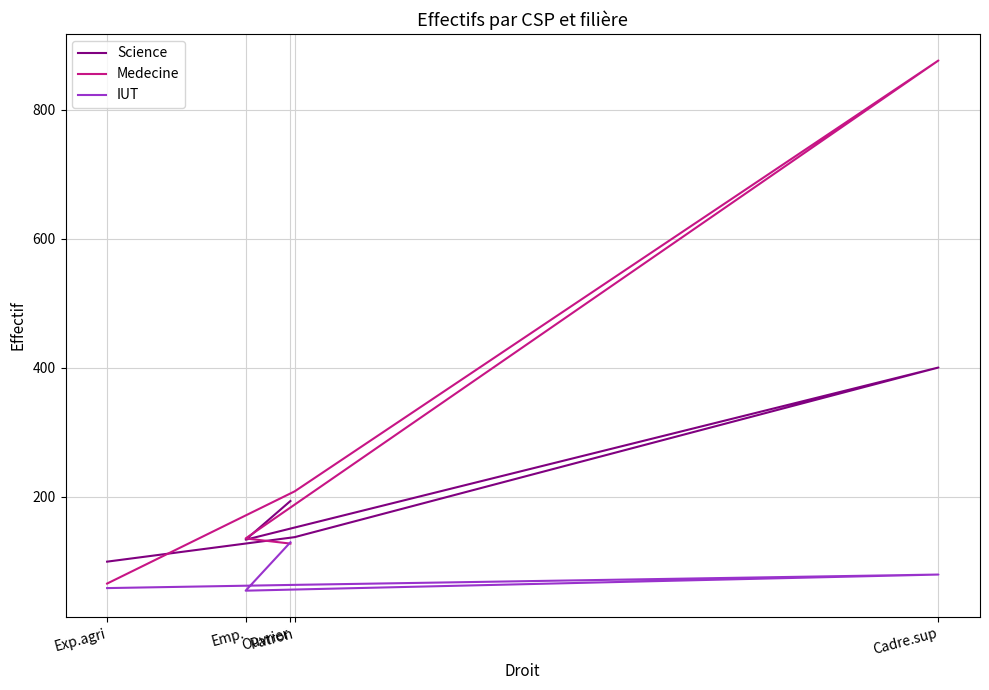

What is the sum of the IUT values at Cadre.sup and Exp.agri?

137